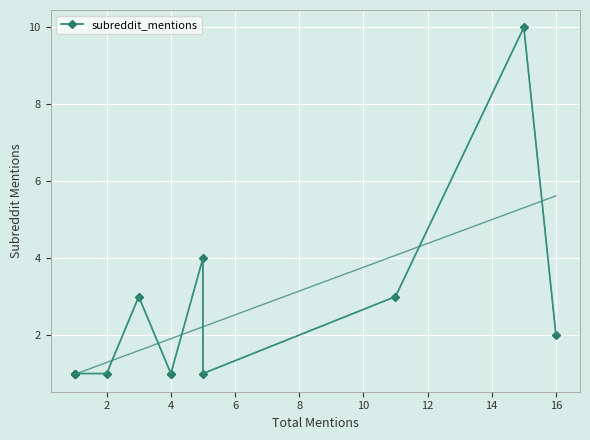

What is the difference between the values at 10 and 14?

2